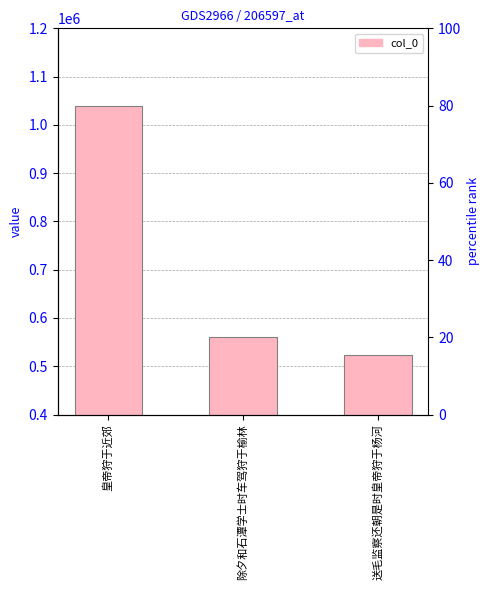

What is the value of the 3rd bar from the left?

524065